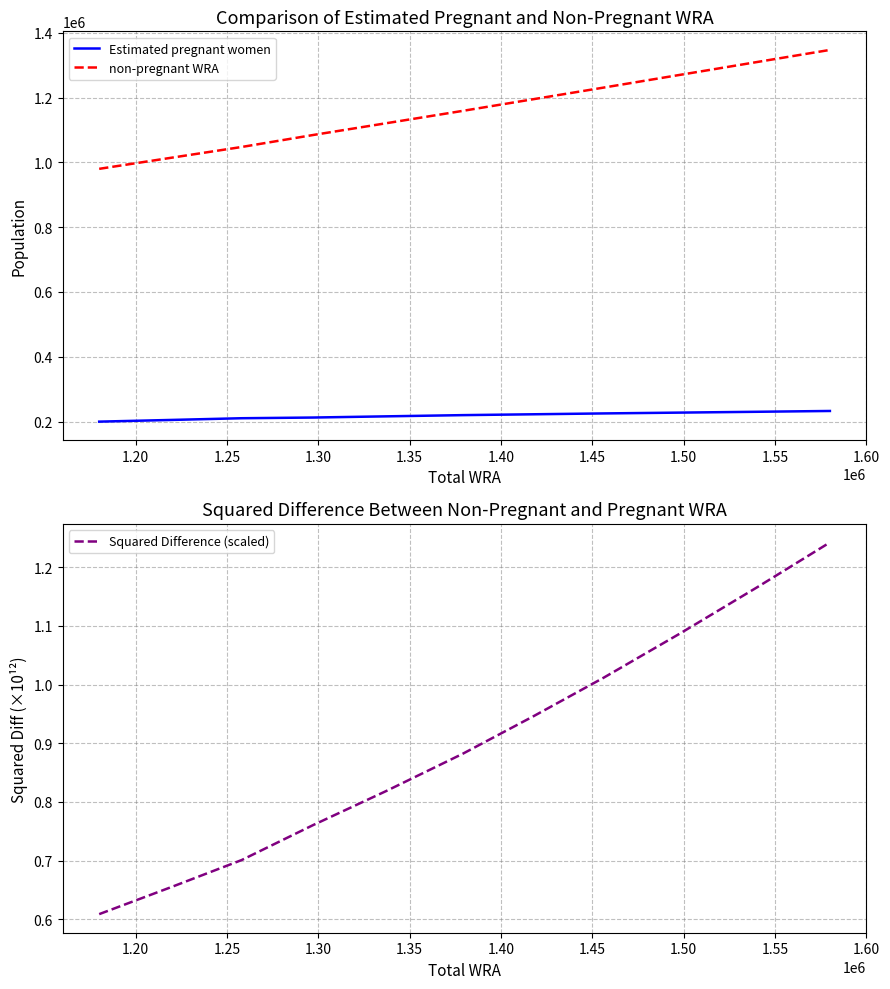

True or false: Estimated pregnant women and non-pregnant WRA cross at least once.

False